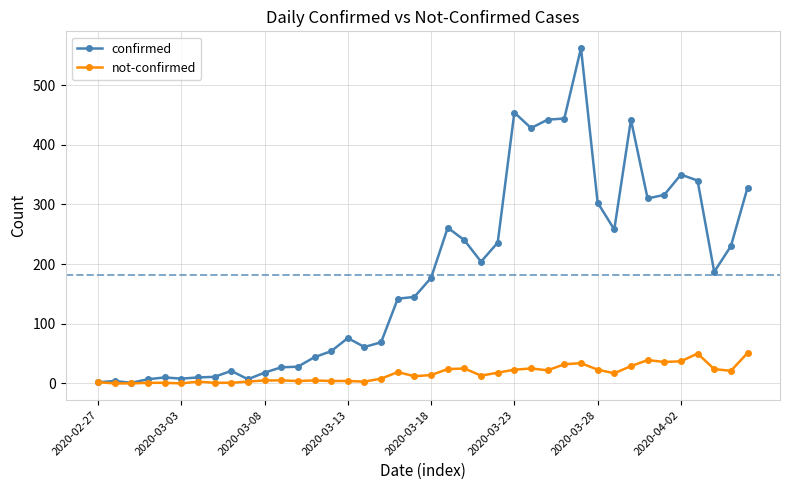

Is this an area chart (filled region under the line)?

No